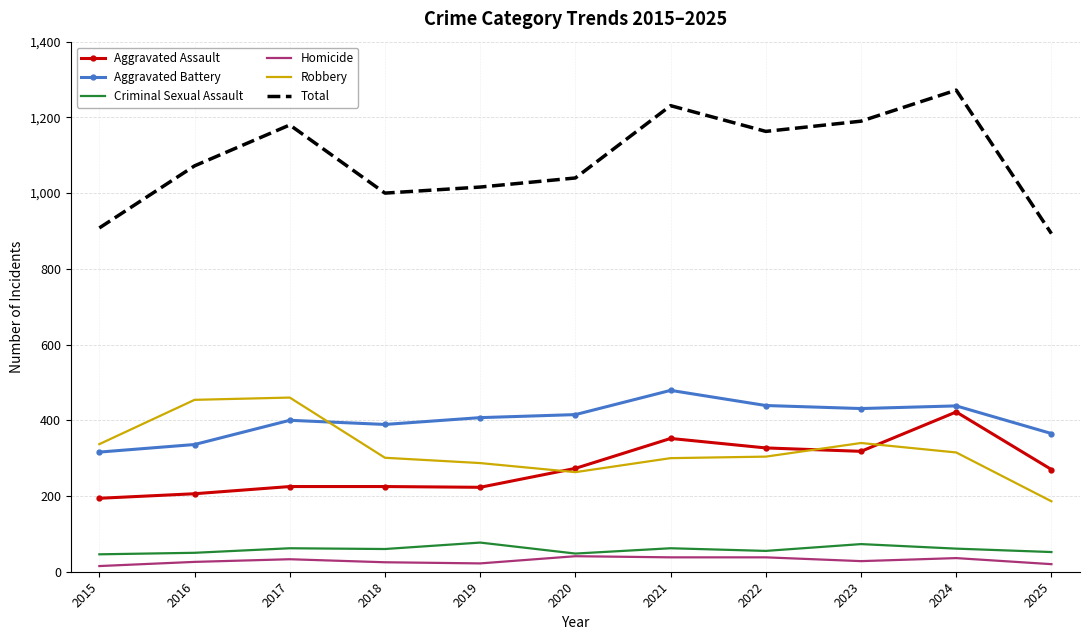

At which category does Robbery reach its first local valley?

2020